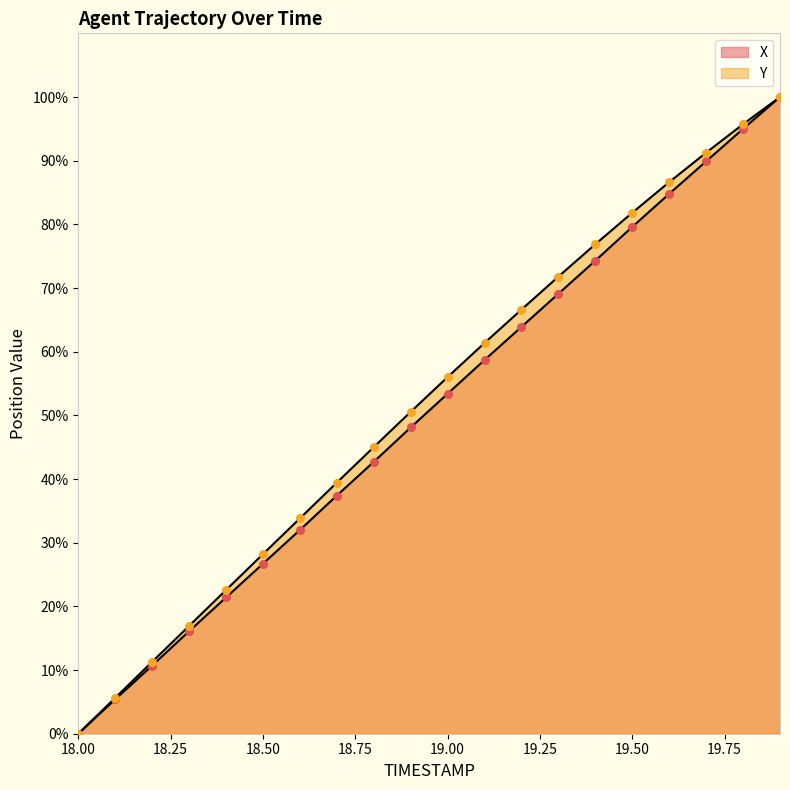

Which series reaches the minimum Y coordinate?

X